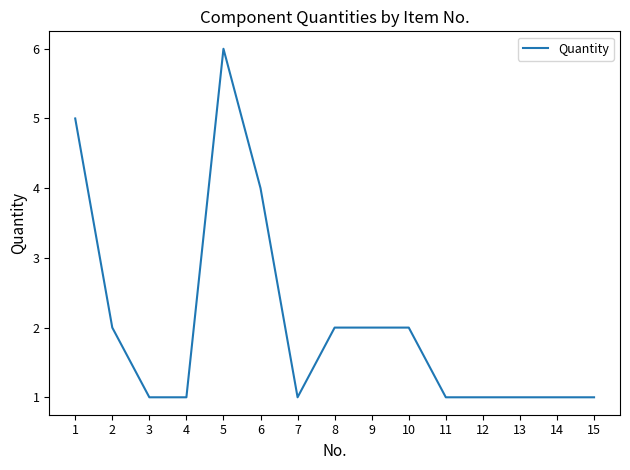

Which has a higher value, 15 or 6?

6